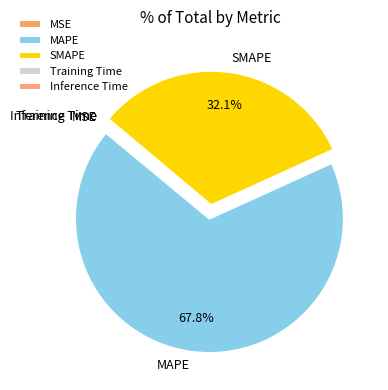

What is the largest slice in the pie chart?

MAPE